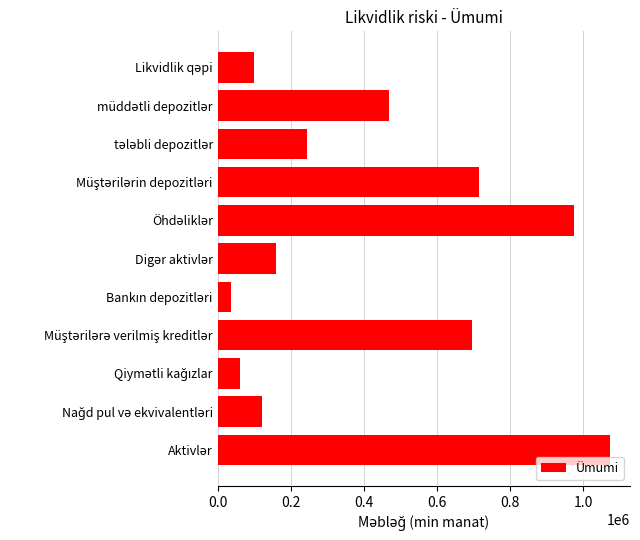

How many series are shown in this chart?

1